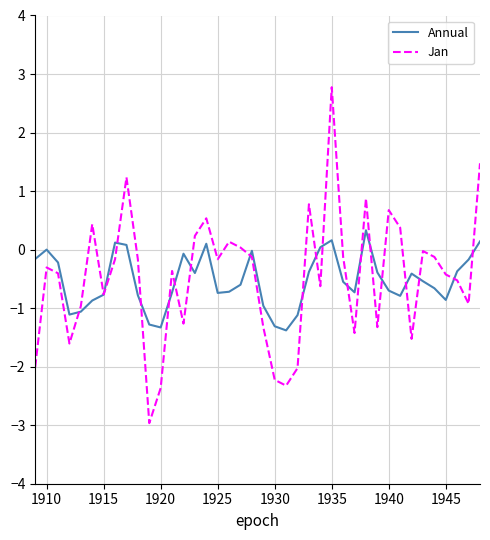

What is the minimum value for Annual?

-1.4